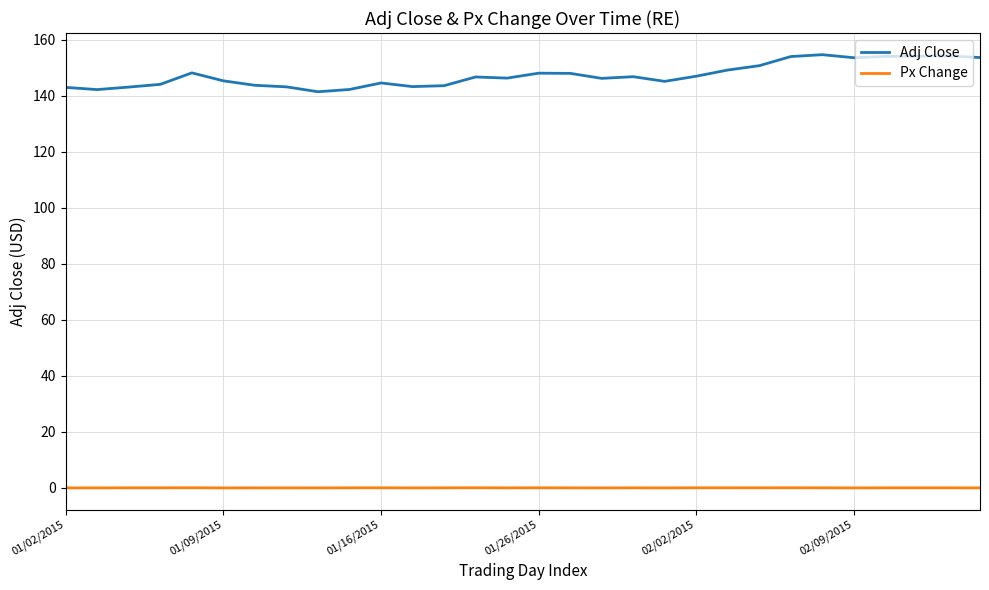

Rank the series by their average value, from lowest to highest.

Px Change, Adj Close